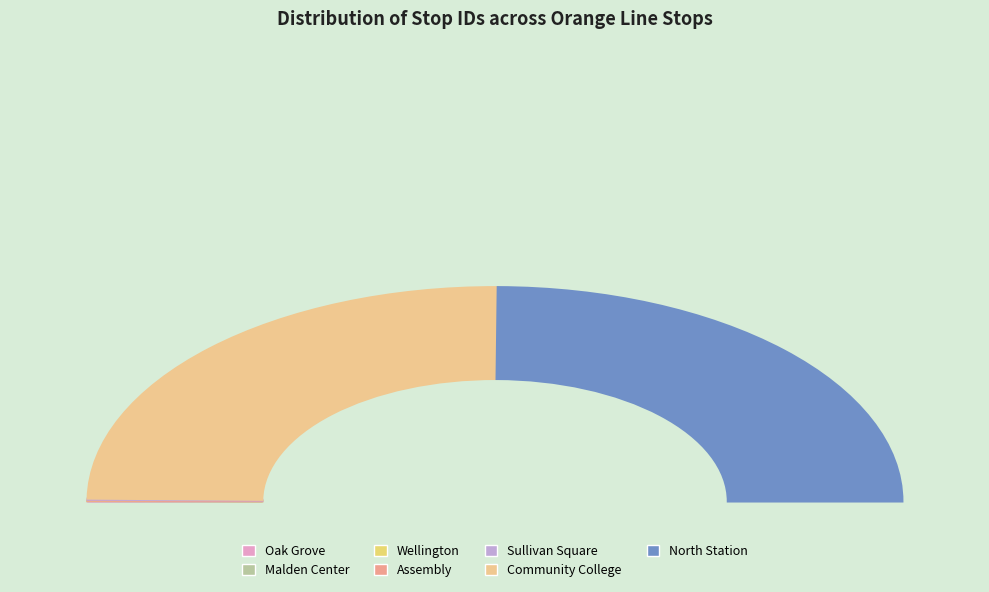

To the nearest percent, what portion does North Station represent?

50%